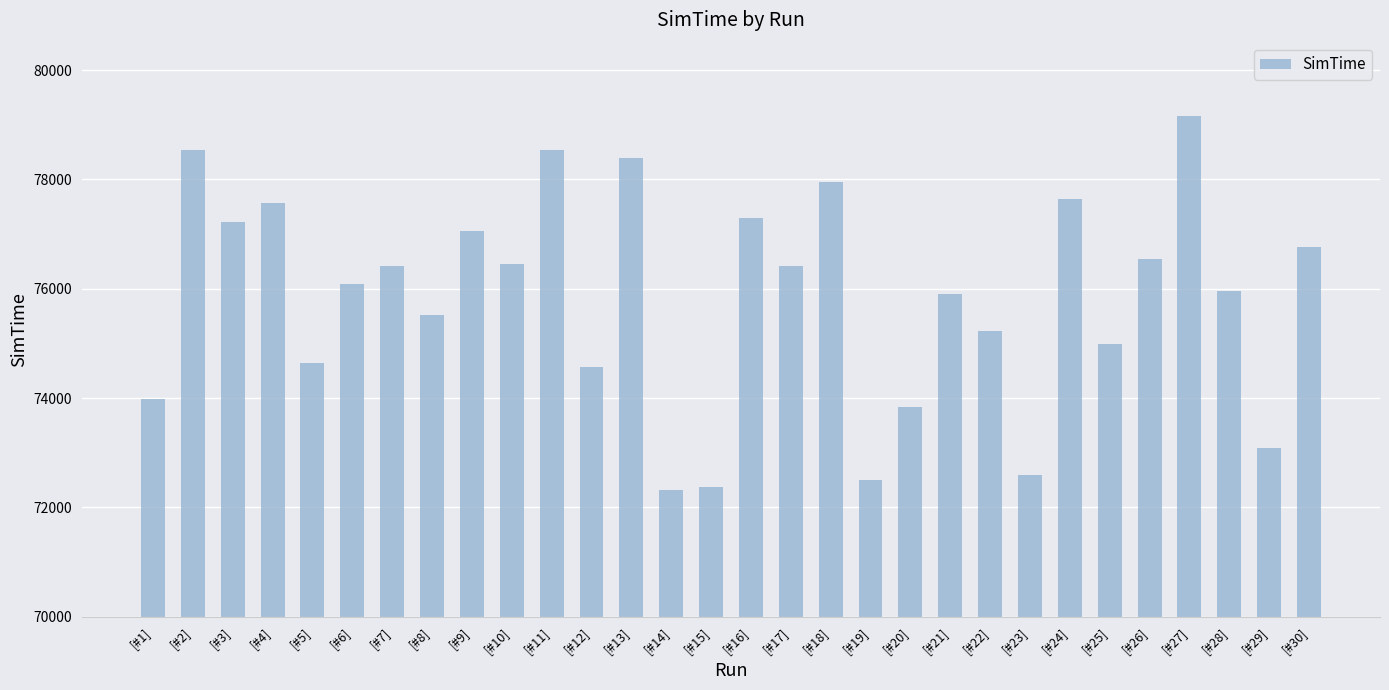

True or false: the data shows 124779 at [#9].

False